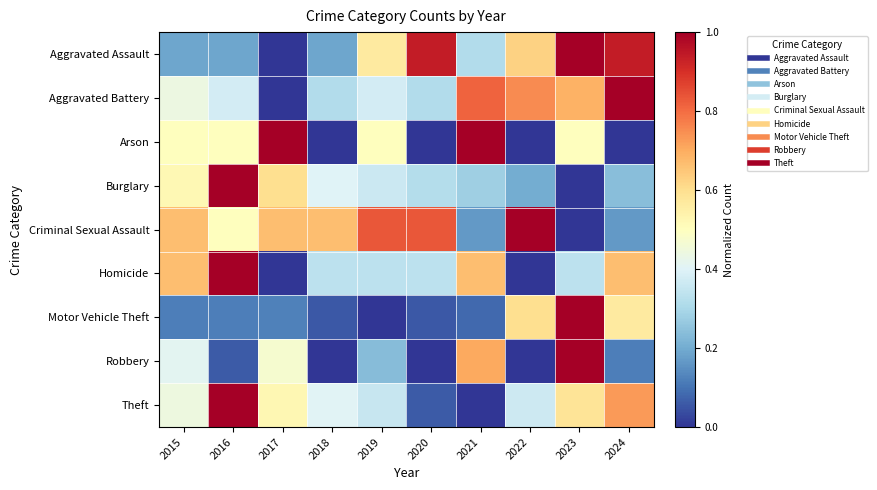

Reading left to right, list all the values displayed in this chart.

Aggravated Assault: 2015=0.2	2016=0.2	2017=0.0	2018=0.2	2019=0.6	2020=0.9	2021=0.3	2022=0.6	2023=1.0	2024=0.9
Aggravated Battery: 2015=0.4	2016=0.4	2017=0.0	2018=0.3	2019=0.4	2020=0.3	2021=0.8	2022=0.8	2023=0.7	2024=1.0
Arson: 2015=0.5	2016=0.5	2017=1.0	2018=0.0	2019=0.5	2020=0.0	2021=1.0	2022=0.0	2023=0.5	2024=0.0
Burglary: 2015=0.5	2016=1.0	2017=0.6	2018=0.4	2019=0.4	2020=0.3	2021=0.3	2022=0.2	2023=0.0	2024=0.2
Criminal Sexual Assault: 2015=0.7	2016=0.5	2017=0.7	2018=0.7	2019=0.8	2020=0.8	2021=0.2	2022=1.0	2023=0.0	2024=0.2
Homicide: 2015=0.7	2016=1.0	2017=0.0	2018=0.3	2019=0.3	2020=0.3	2021=0.7	2022=0.0	2023=0.3	2024=0.7
Motor Vehicle Theft: 2015=0.1	2016=0.1	2017=0.1	2018=0.1	2019=0.0	2020=0.1	2021=0.1	2022=0.6	2023=1.0	2024=0.6
Robbery: 2015=0.4	2016=0.1	2017=0.5	2018=0.0	2019=0.2	2020=0.0	2021=0.7	2022=0.0	2023=1.0	2024=0.1
Theft: 2015=0.4	2016=1.0	2017=0.5	2018=0.4	2019=0.4	2020=0.1	2021=0.0	2022=0.4	2023=0.6	2024=0.7